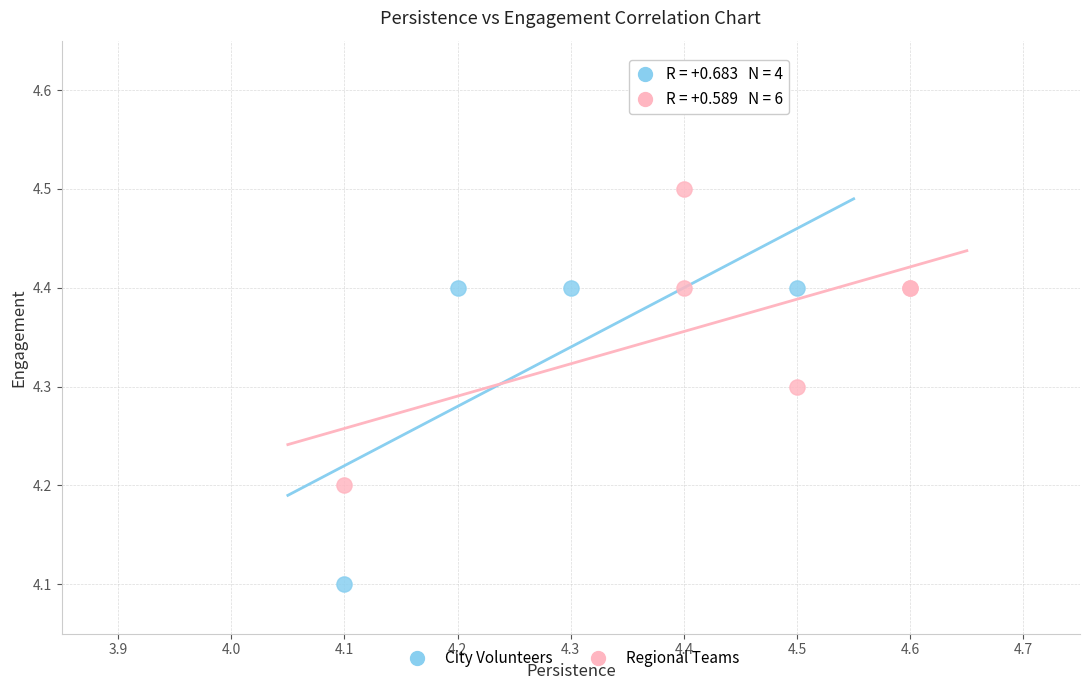

Which series contains the lowest Y value?

City Volunteers